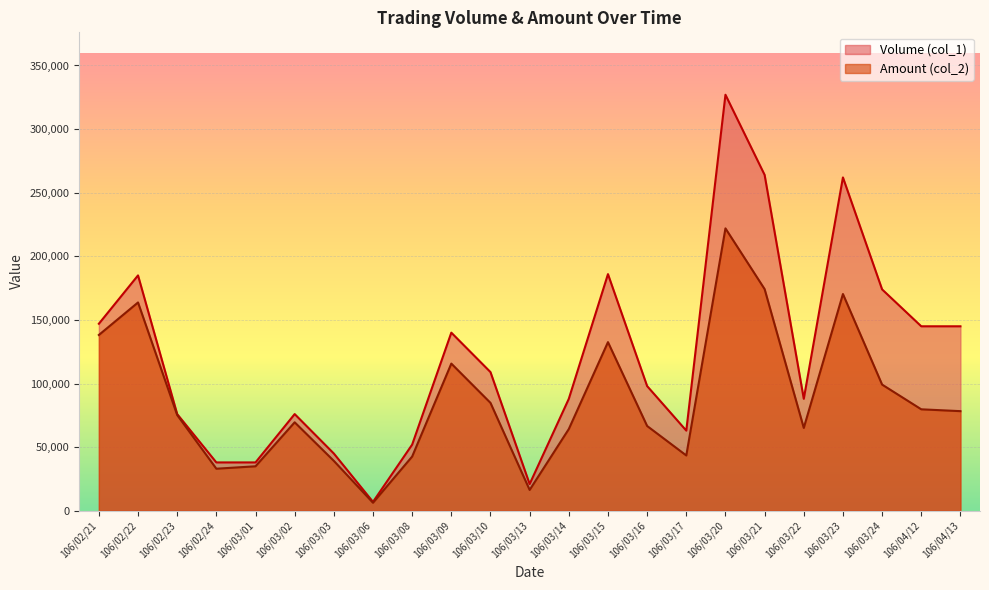

The Volume (col_1) series shows 374838 at 106/03/21. True or false?

False